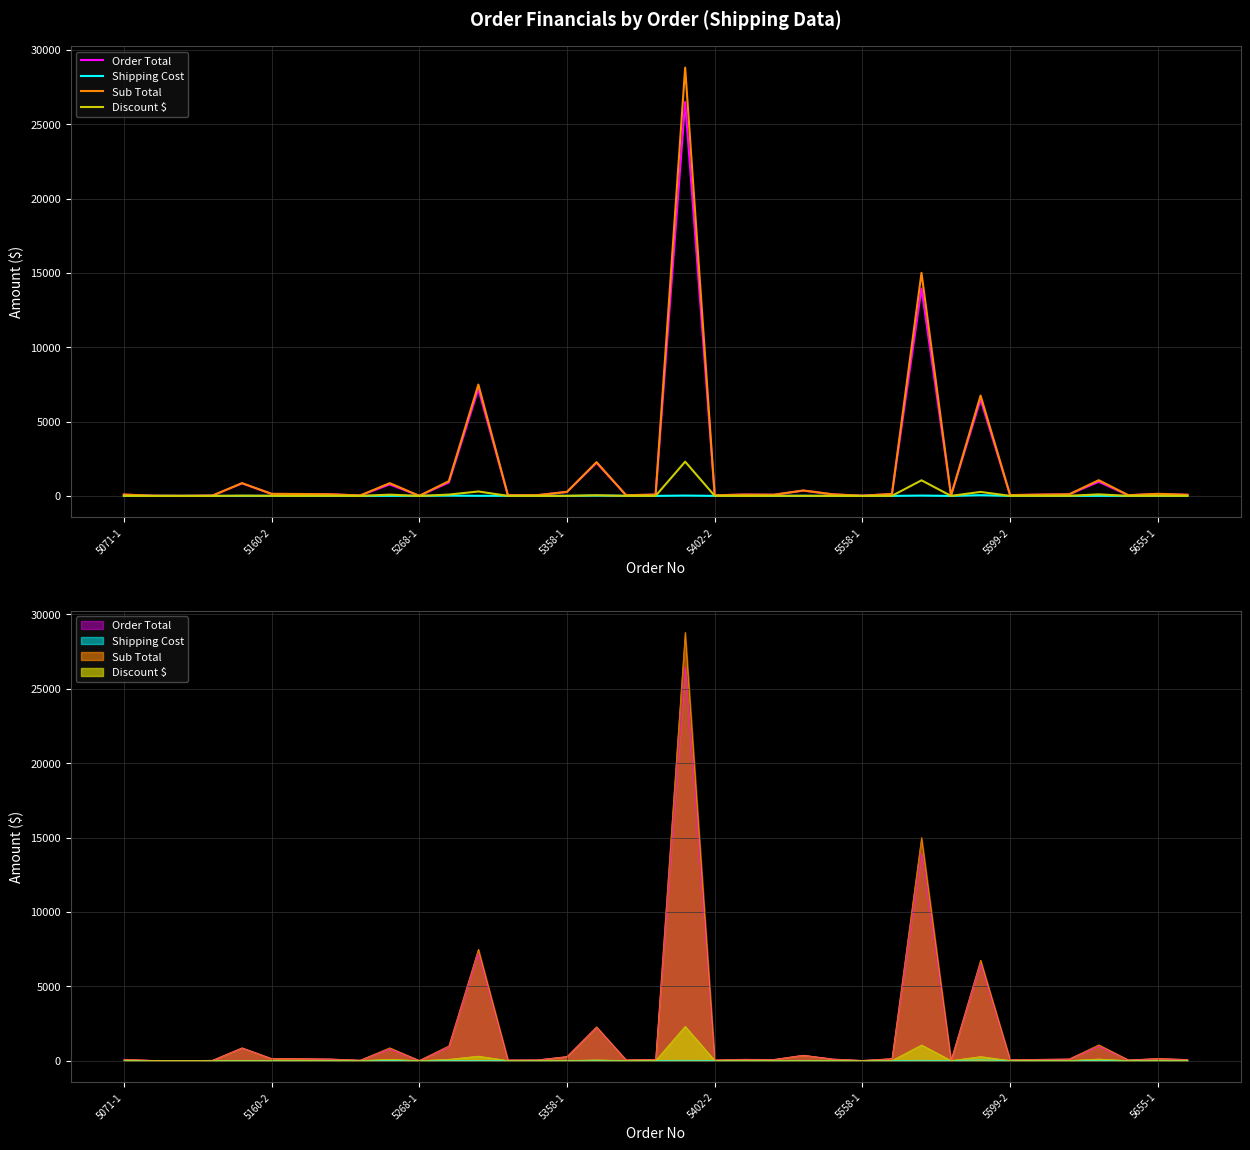

Does the chart have visible grid lines?

Yes